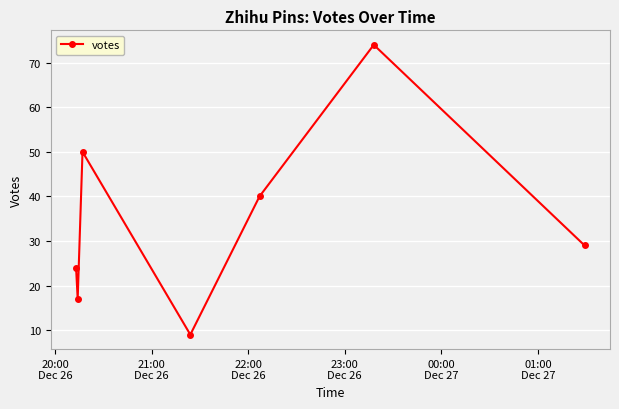

What is the value of the 2nd point from the left?

17